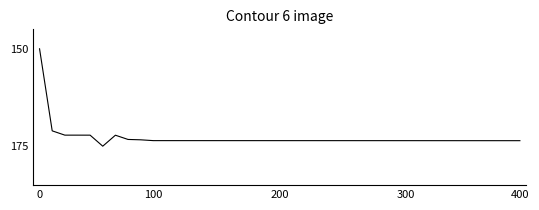

What is the difference between the maximum and minimum values?

25.0